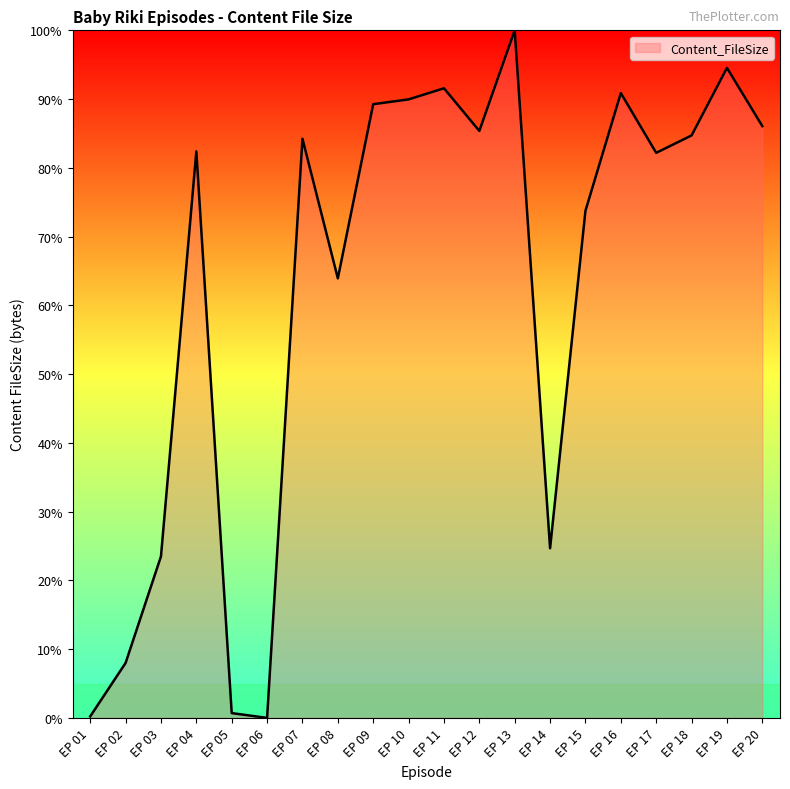

What value does the data have at EP 18?

84.7